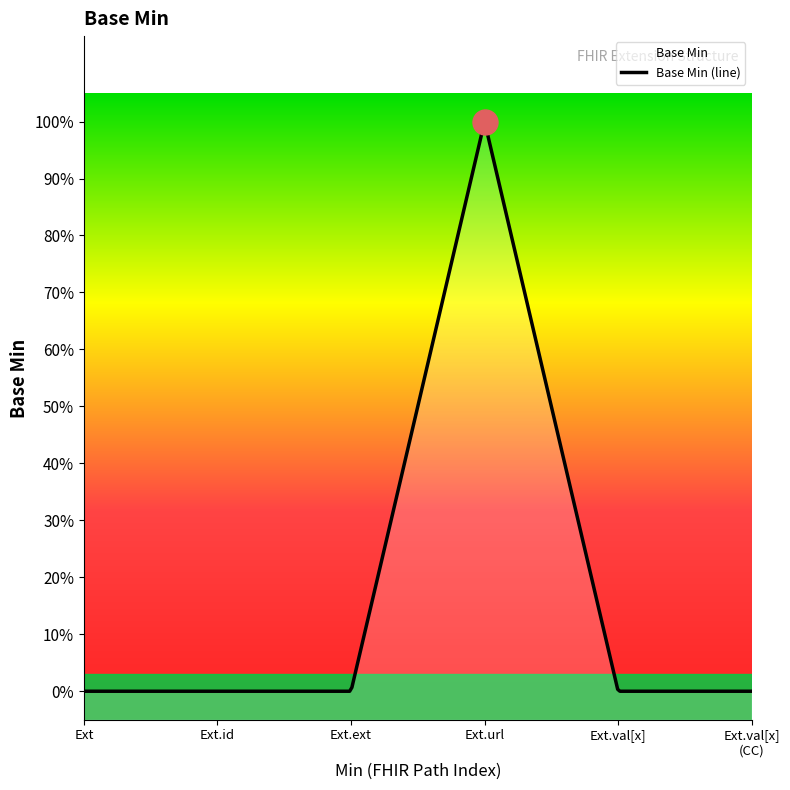

How many points are higher than both their immediate neighbors (excluding endpoints)?

1